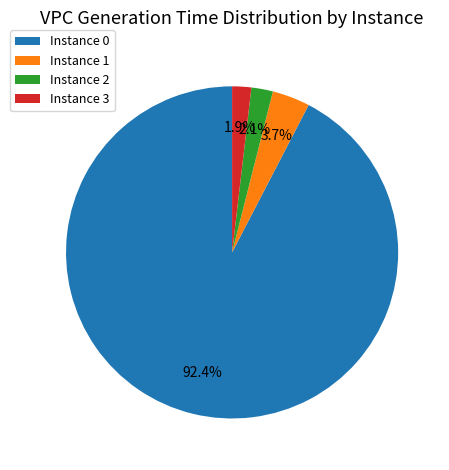

Does Instance 1 account for over 50% of the chart?

No